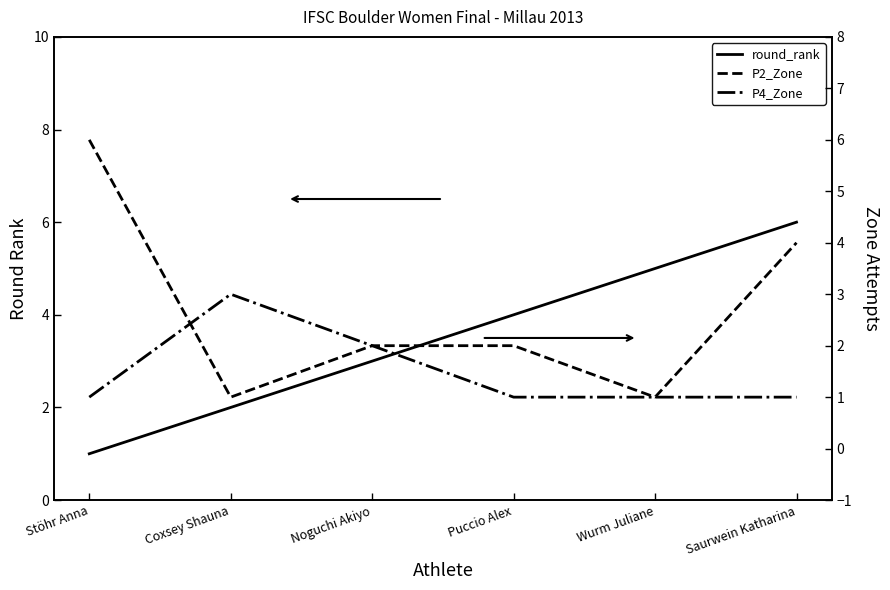

What is the difference between the second highest and second lowest values in the P4_Zone series?

1